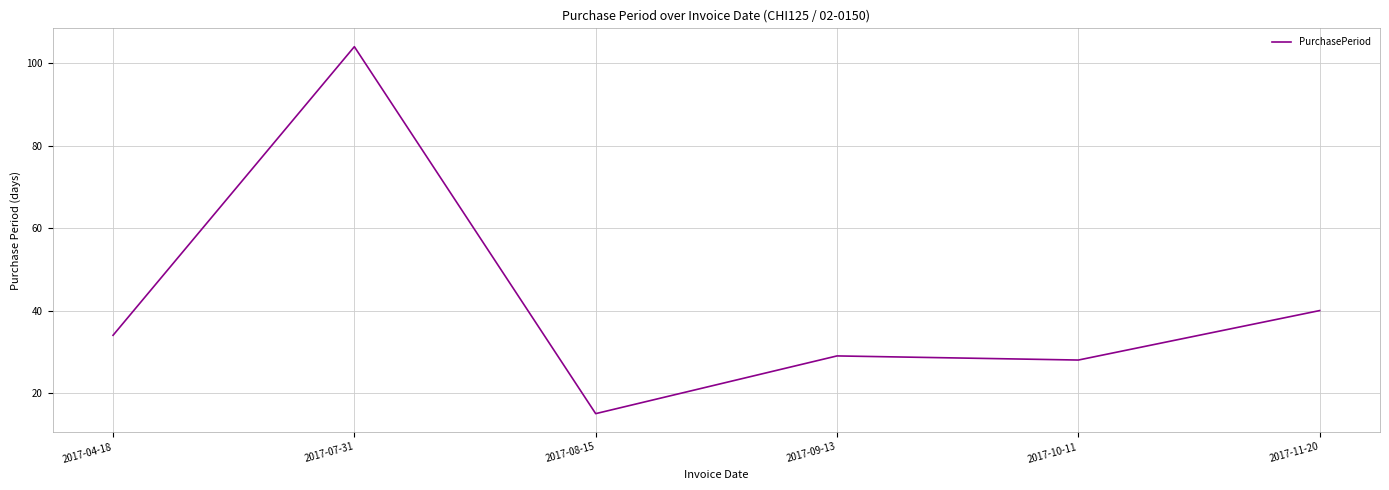

What is the maximum value shown in the chart?

104